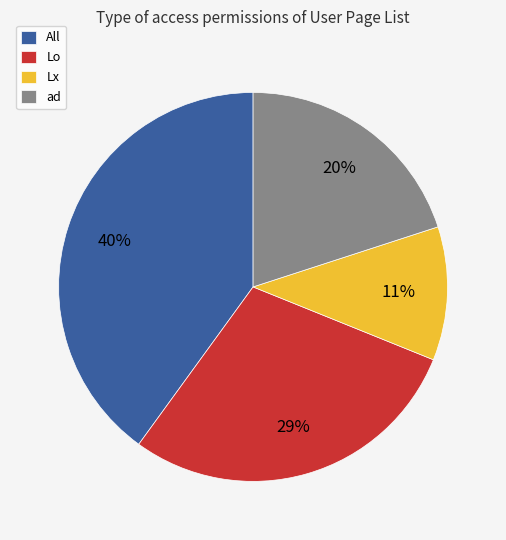

Which category has the biggest portion of the pie?

All